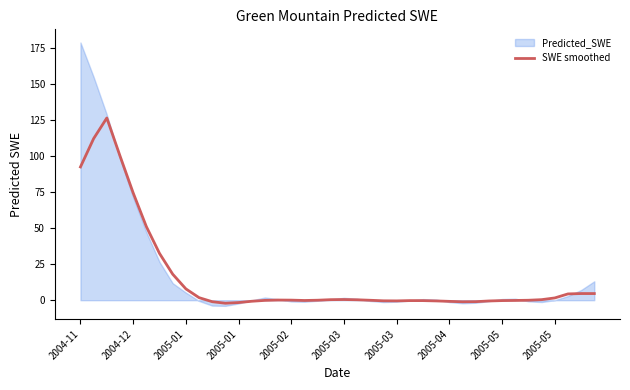

How many interior local peaks (higher than both neighbors) does the data have?

5